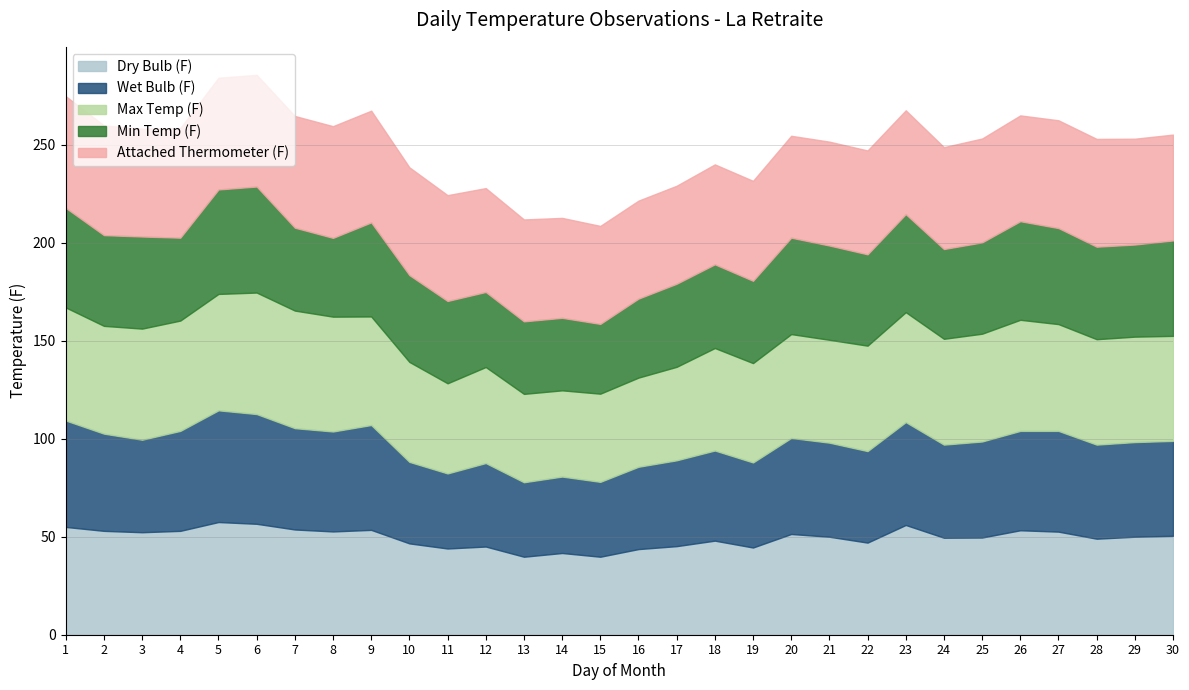

What is the difference between the maximum and minimum values in the Min Temp (F) series?

18.5